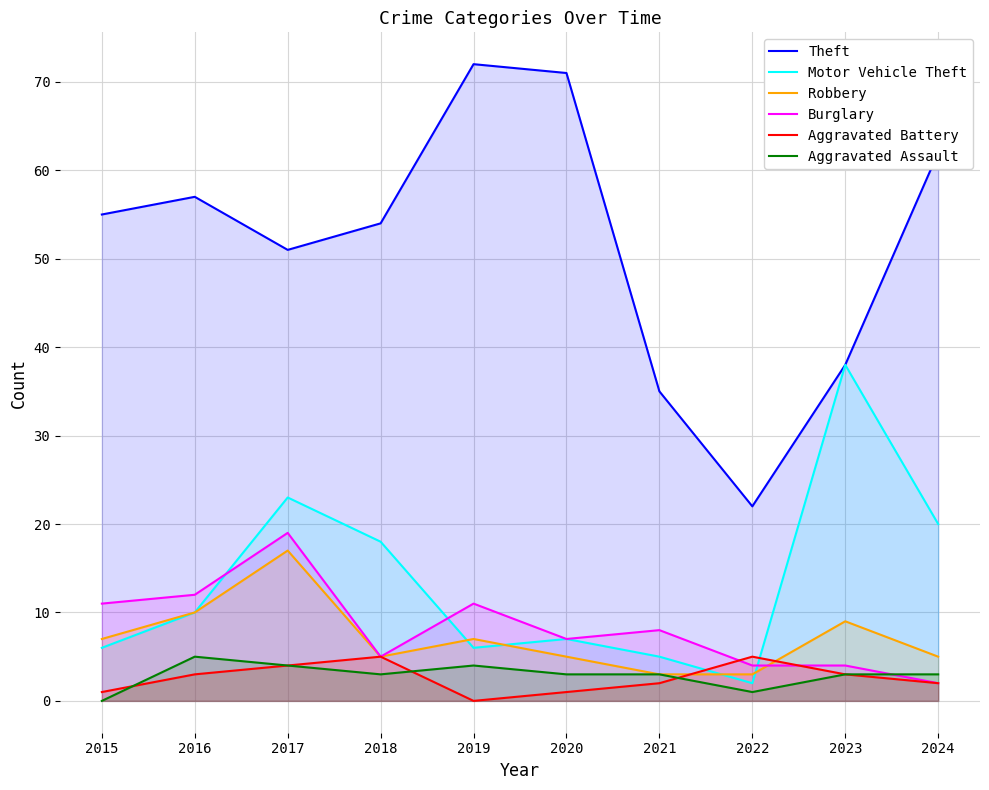

At which label does Burglary reach its minimum?

2024